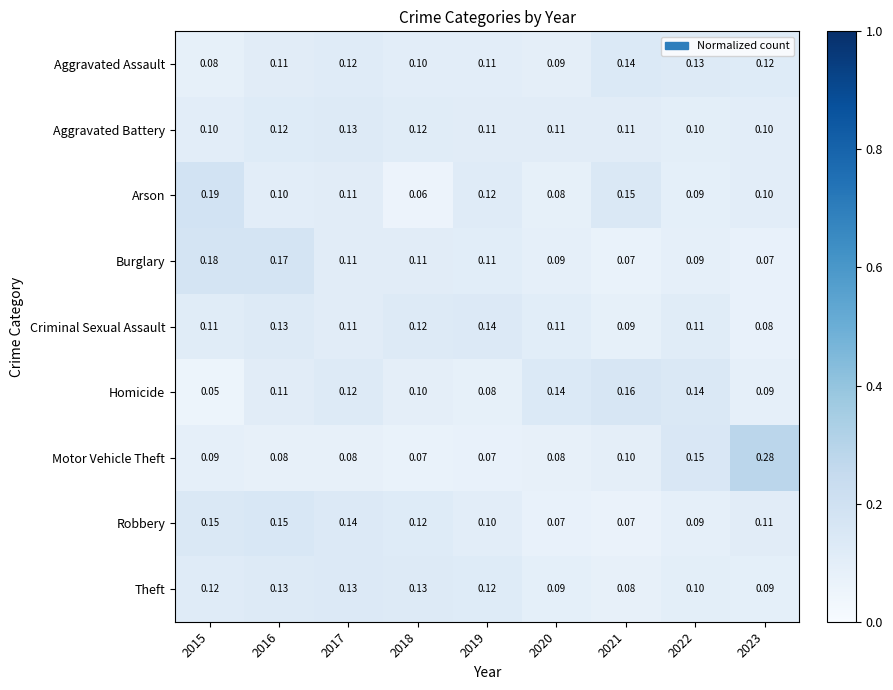

Which series changed the most between 2020 and 2021?

Arson